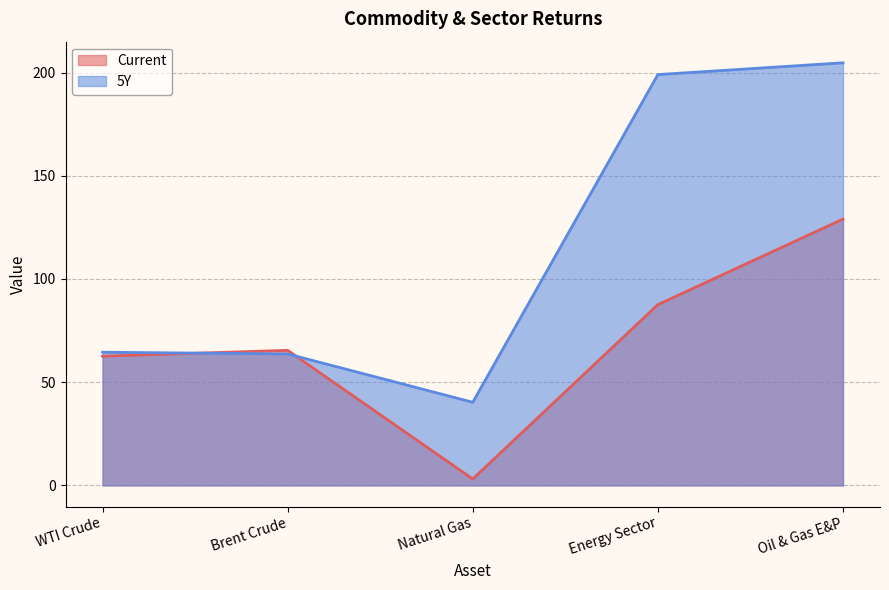

What are all the series names shown in the legend?

Current, 5Y